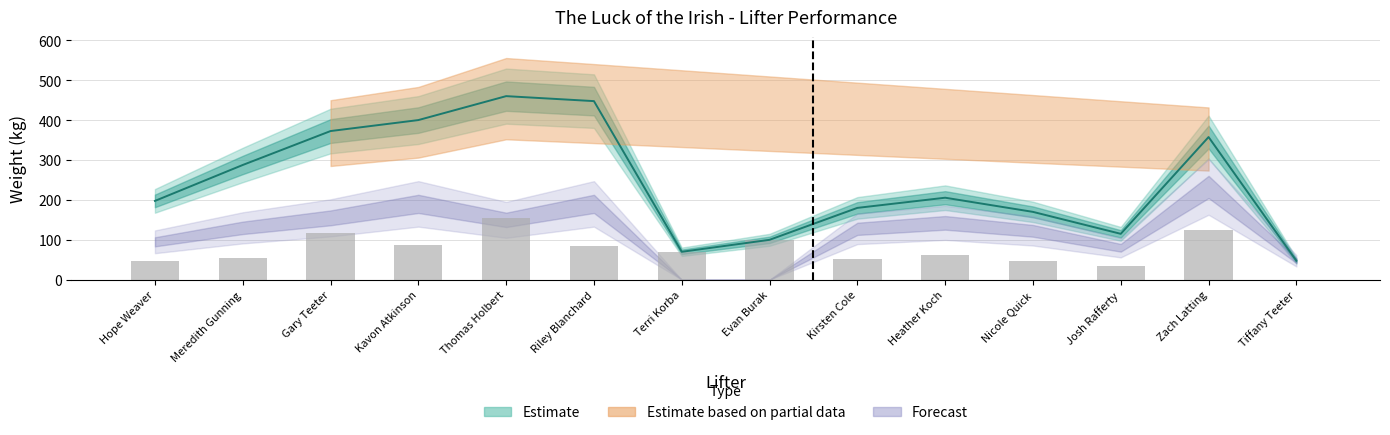

Rank the categories by value from lowest to highest.

Tiffany Teeter, Josh Rafferty, Hope Weaver, Nicole Quick, Kirsten Cole, Meredith Gunning, Heather Koch, Terri Korba, Riley Blanchard, Kavon Atkinson, Evan Burak, Gary Teeter, Zach Latting, Thomas Holbert